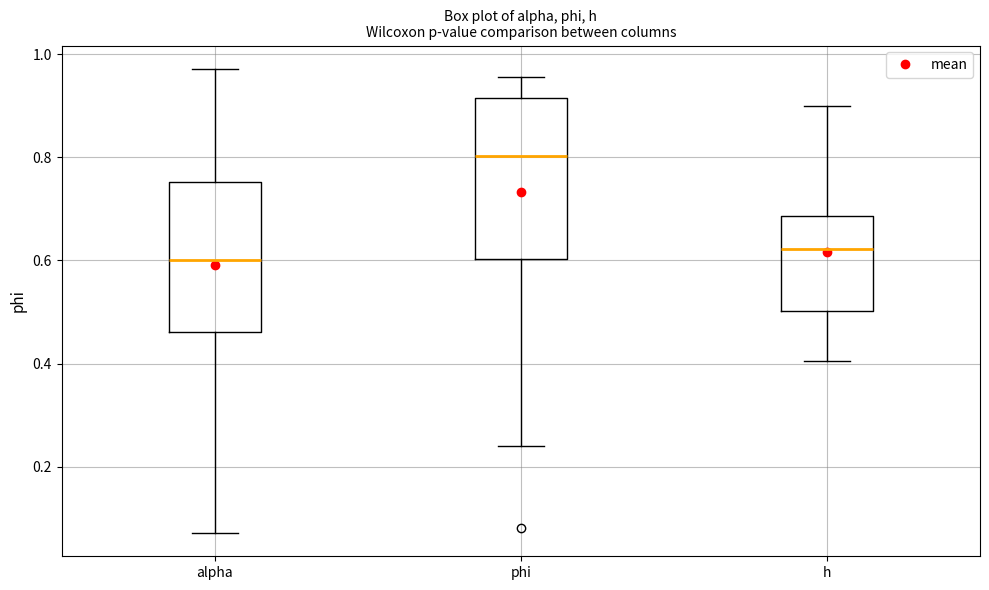

Reading left to right, transcribe this box plot: for each box, give where its median line is, the range the box spans, and where its two whiskers end, as read against the y-axis. The values are not printed on the chart, so give them approximately, as read against the axis.

alpha: median 0.60, box 0.46 to 0.76, whiskers 0.08 to 0.98
phi: median 0.80, box 0.60 to 0.92, whiskers 0.24 to 0.96
h: median 0.62, box 0.50 to 0.68, whiskers 0.40 to 0.90